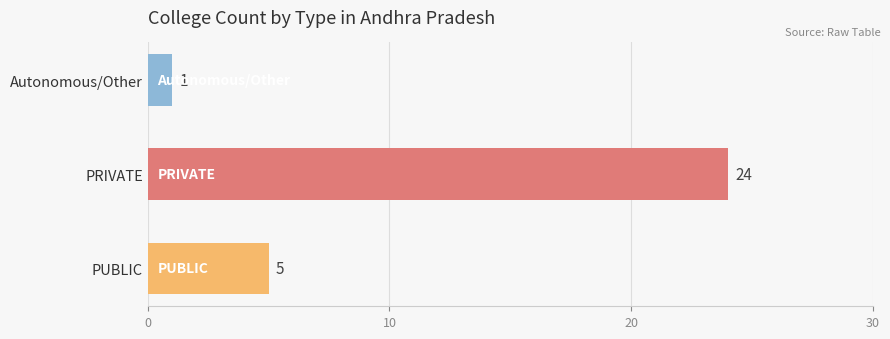

List the labels in order of value, smallest first.

Autonomous/Other, PUBLIC, PRIVATE